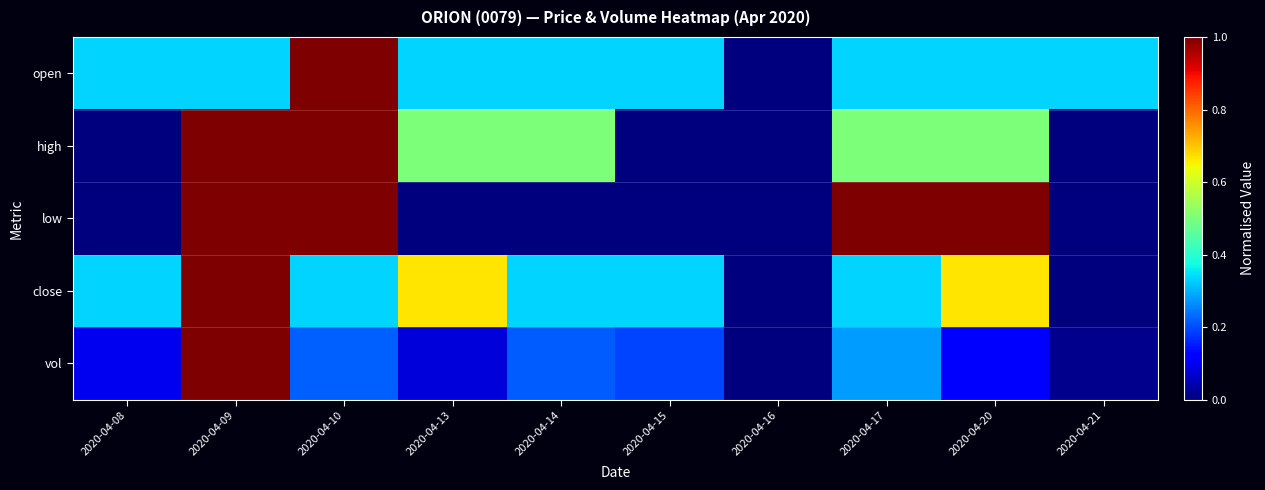

Rank the series by their maximum value, from highest to lowest.

open, high, low, close, vol